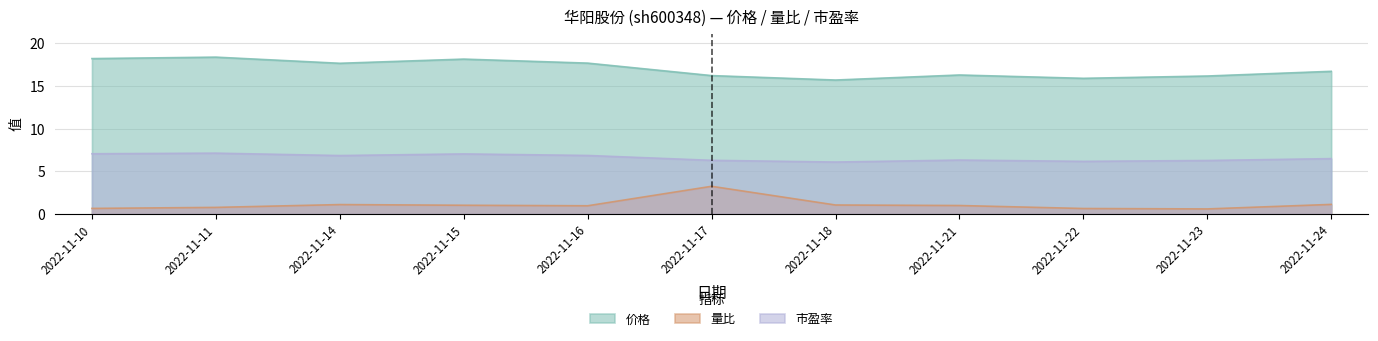

Rank the series by their average value, from highest to lowest.

价格, 市盈率, 量比